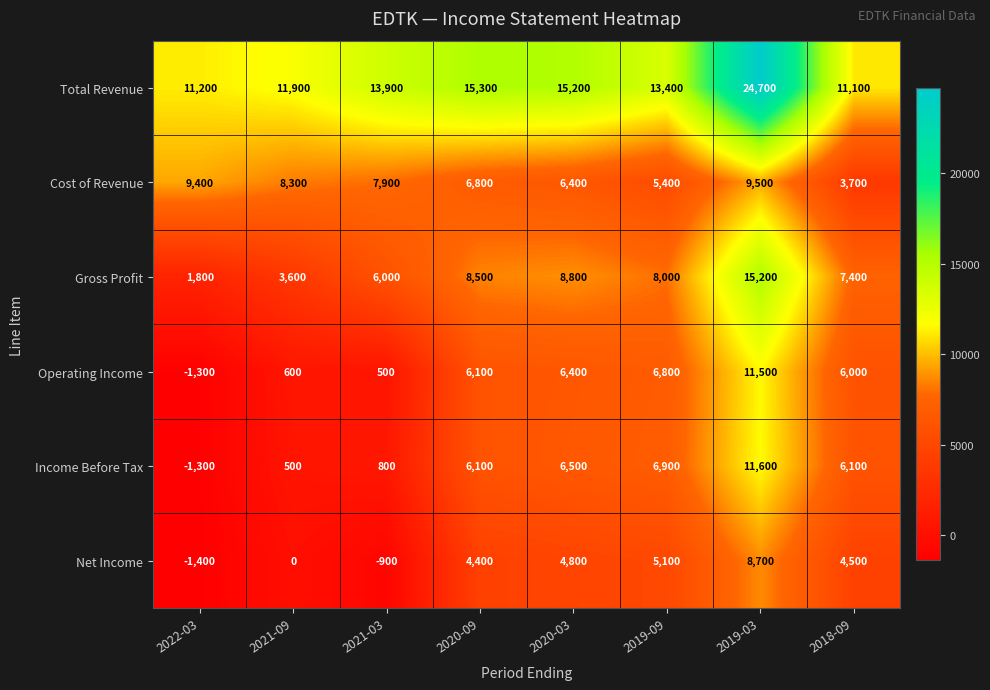

Which label corresponds to the smallest value in the chart?

2022-03